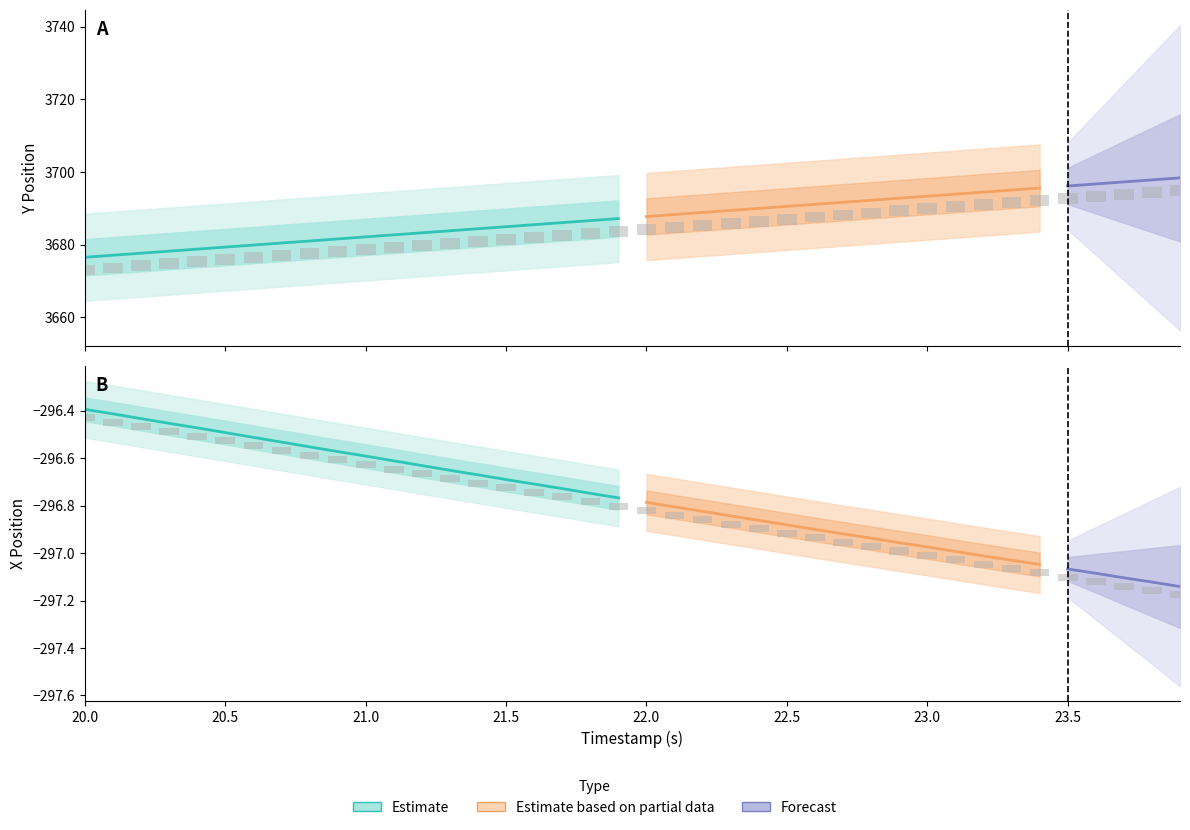

What is the difference between the maximum and minimum values in the Y series?

21.8